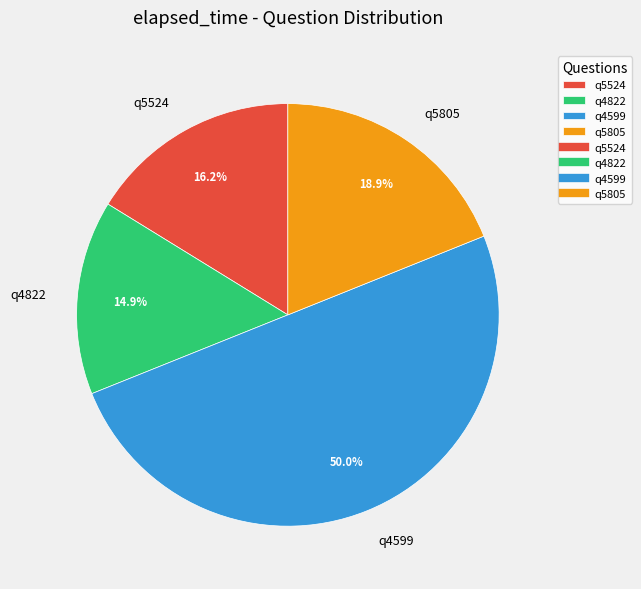

What is the ratio of the value at q4599 to the value at q4822?

3.4